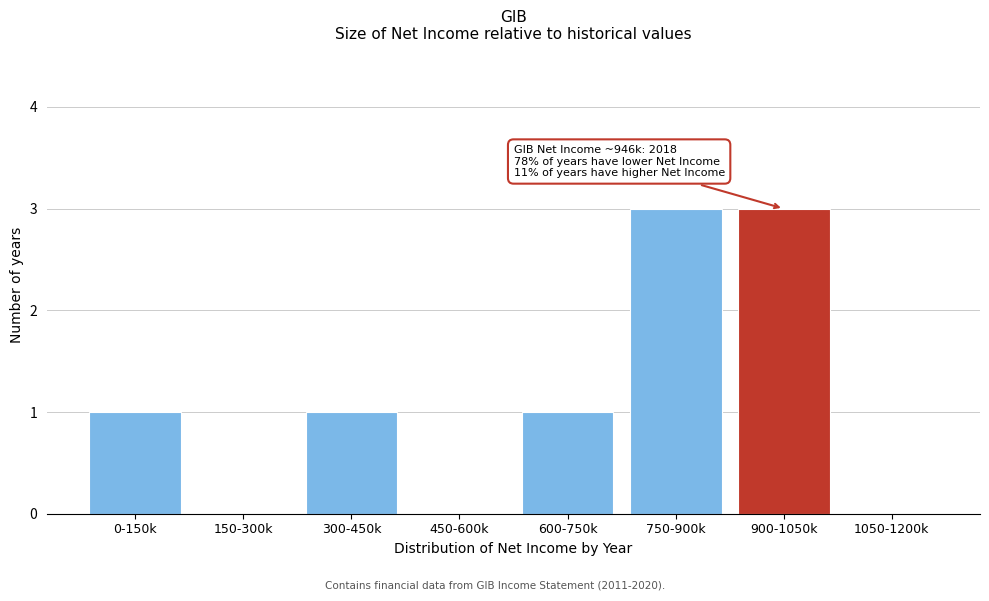

Reading left to right, transcribe all the data shown in this chart.

0-150k=1	150-300k=0	300-450k=1	450-600k=0	600-750k=1	750-900k=3	900-1050k=3	1050-1200k=0